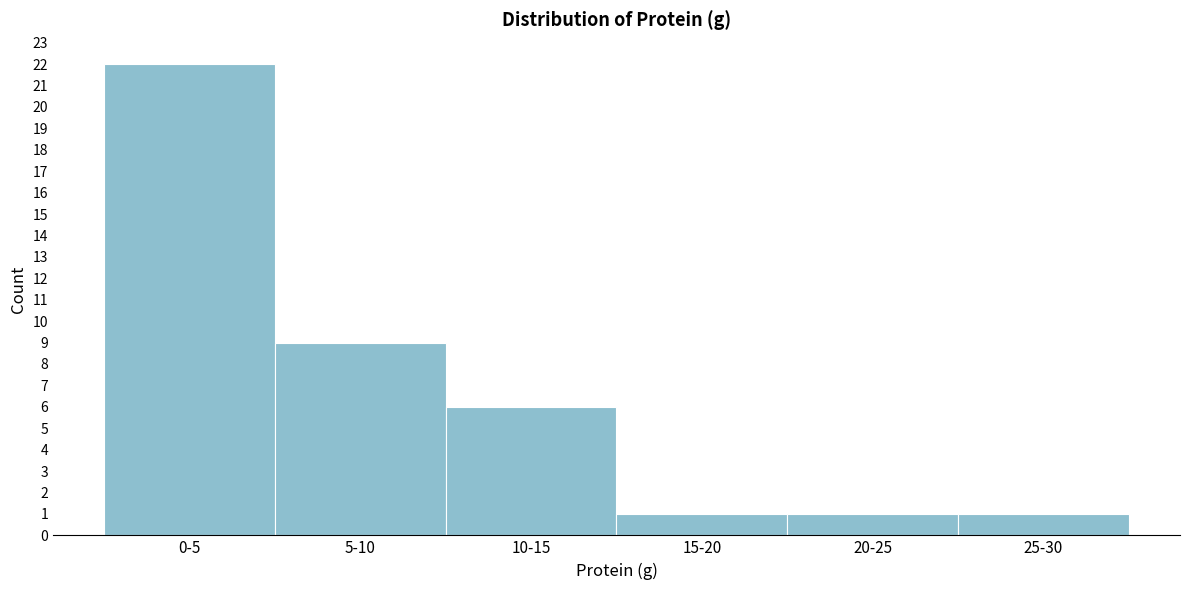

Reading left to right, list all the values displayed in this chart.

0-5=22	5-10=9	10-15=6	15-20=1	20-25=1	25-30=1